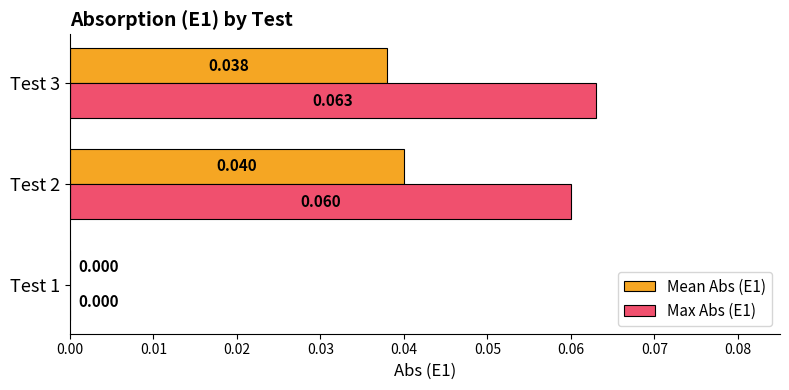

Rank the series by their average value, from highest to lowest.

Max Abs (E1), Mean Abs (E1)